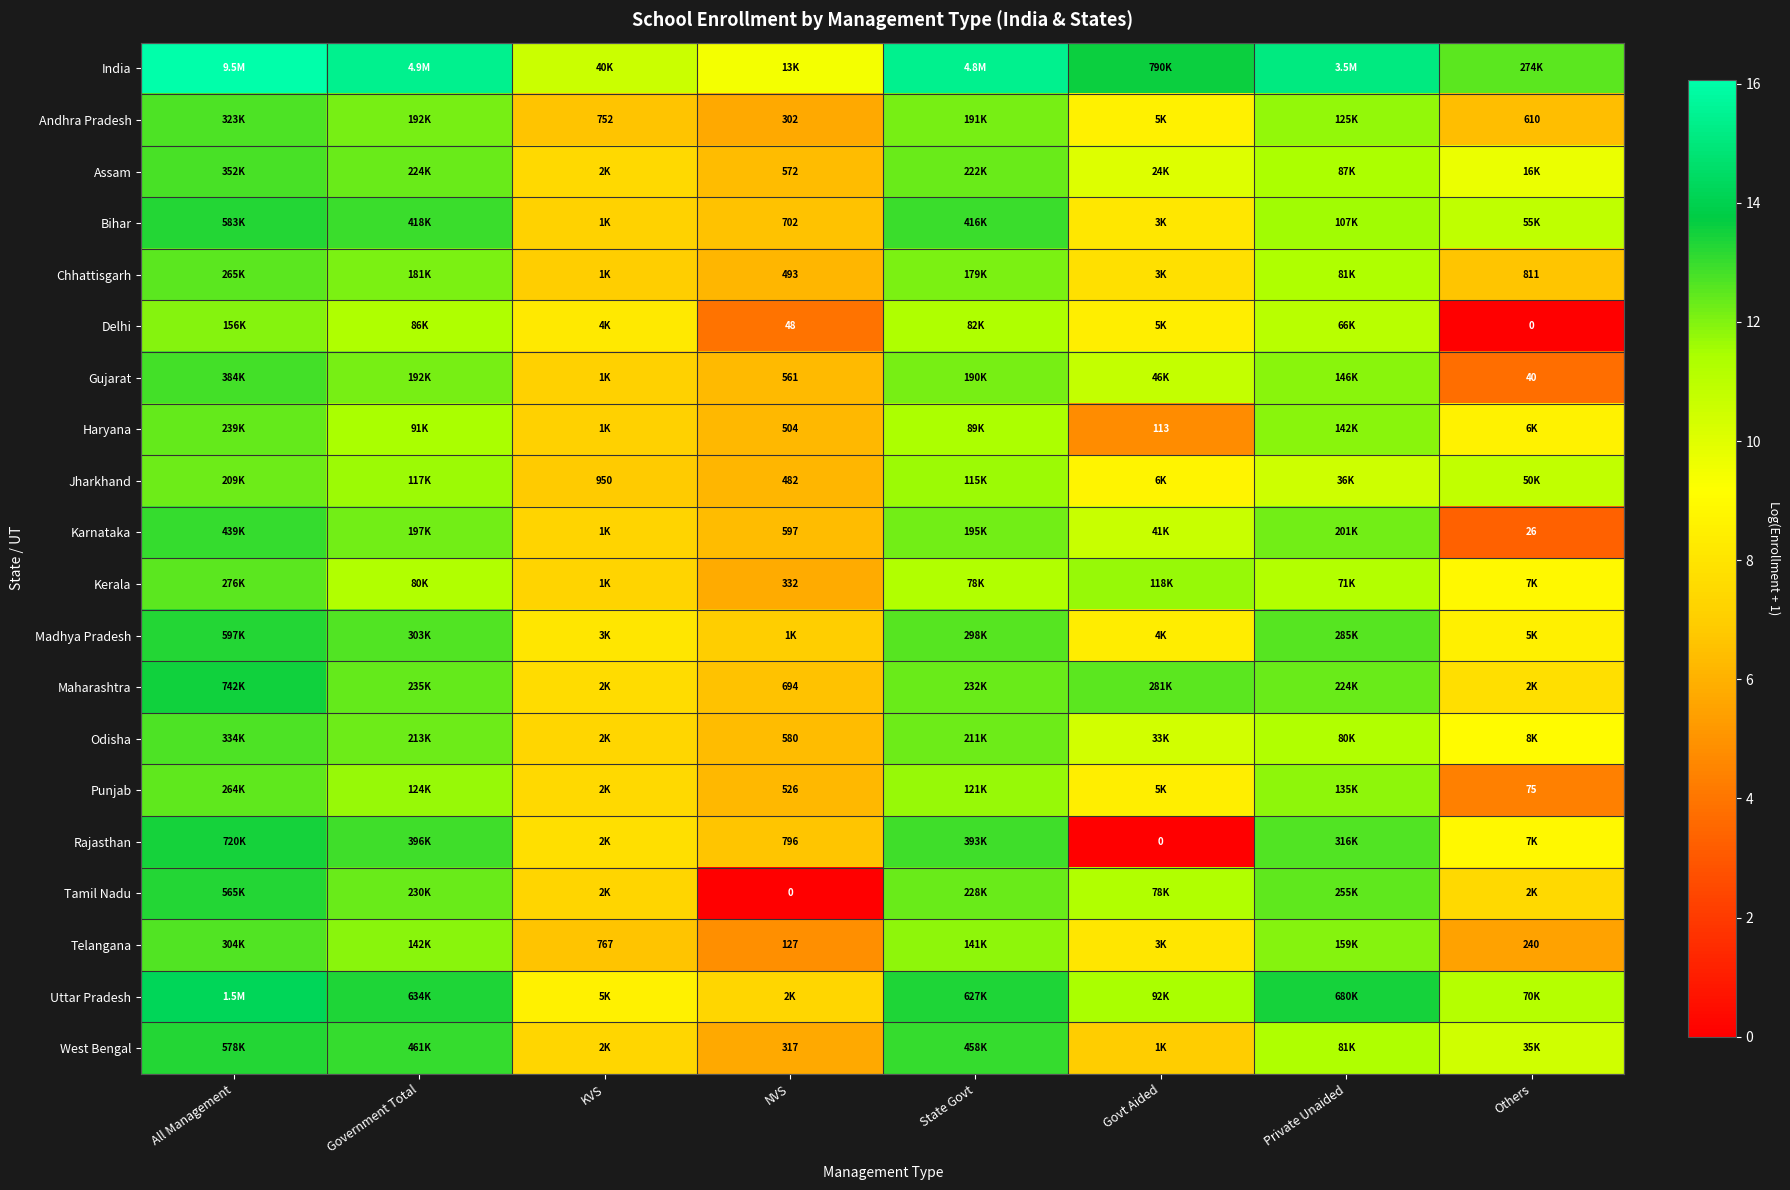

At which category is the sum across all series the highest?

All Management